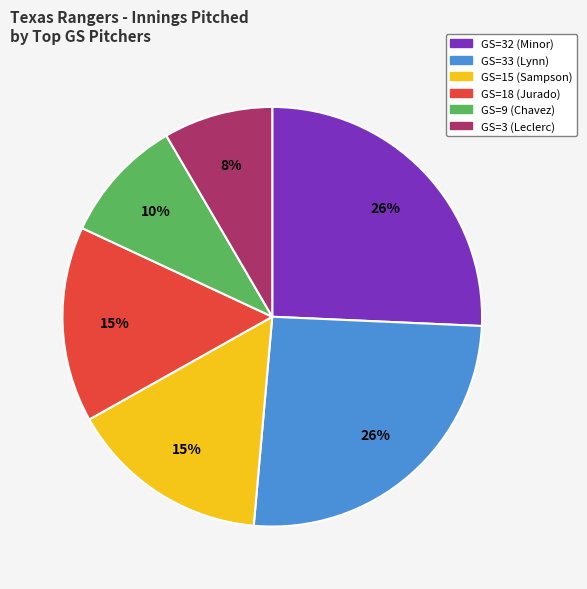

To the nearest percent, what portion does GS=32 (Minor) represent?

26%